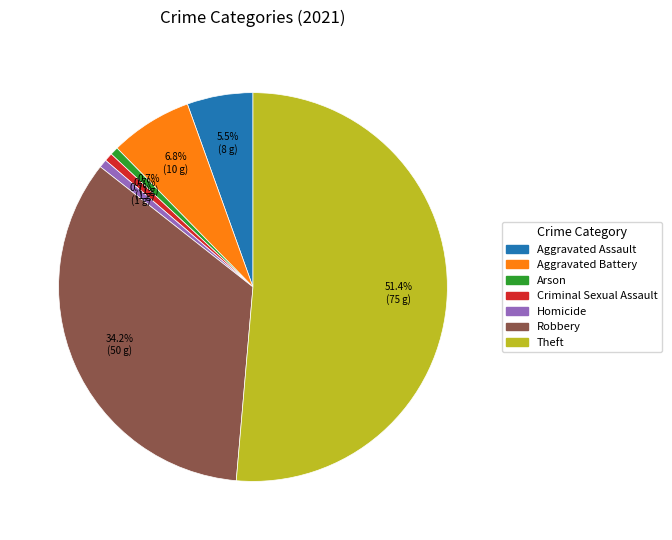

To the nearest percent, what is the average slice percentage?

14%